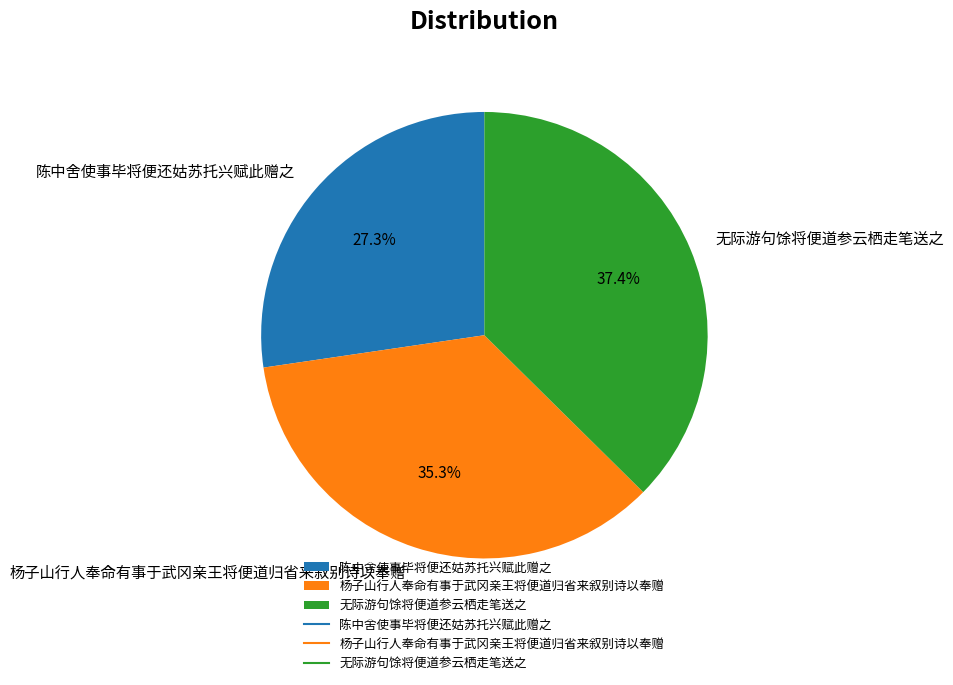

What is the smallest slice in the pie chart?

陈中舍使事毕将便还姑苏托兴赋此赠之